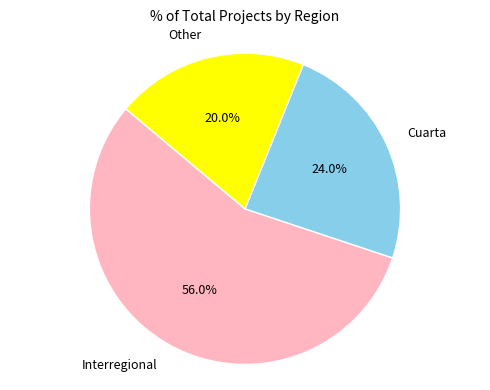

To the nearest percent, what is the combined percentage of Cuarta and Other?

44%